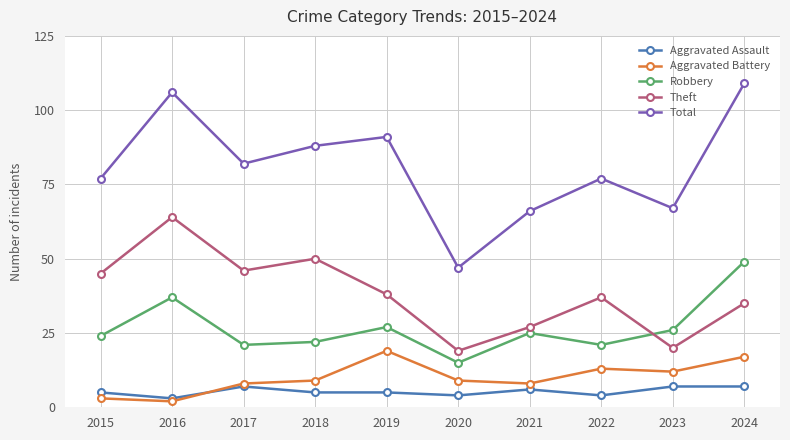

How many lines are shown in the chart?

5